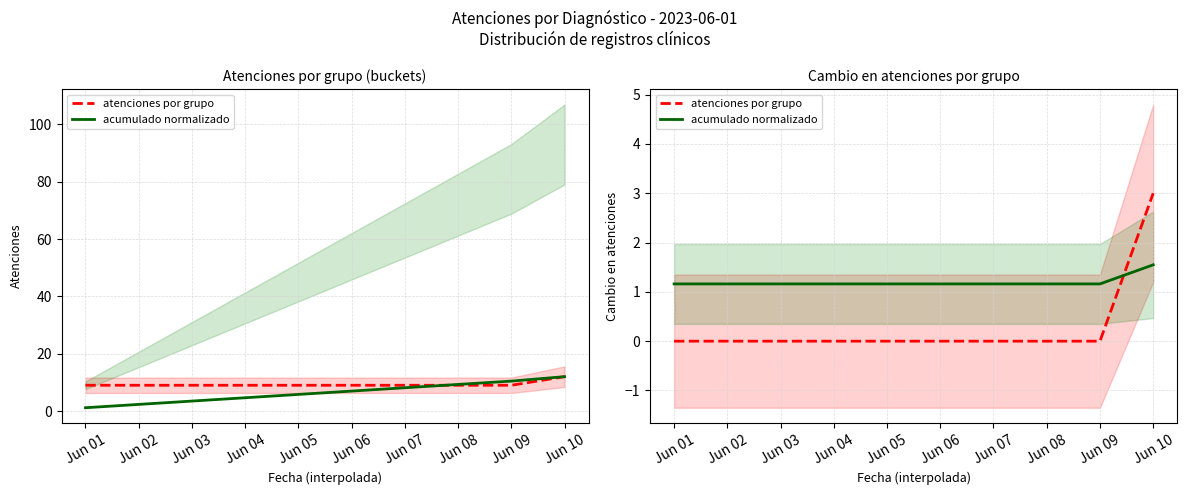

Does the chart have visible grid lines?

Yes